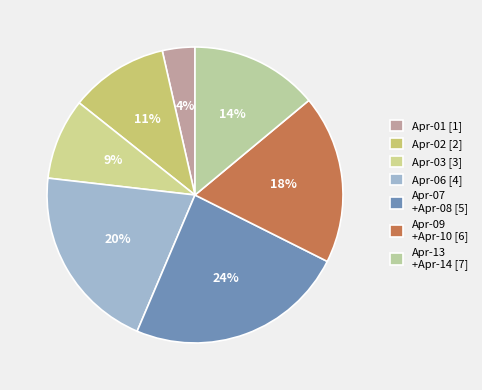

How many slices are in this pie chart?

7